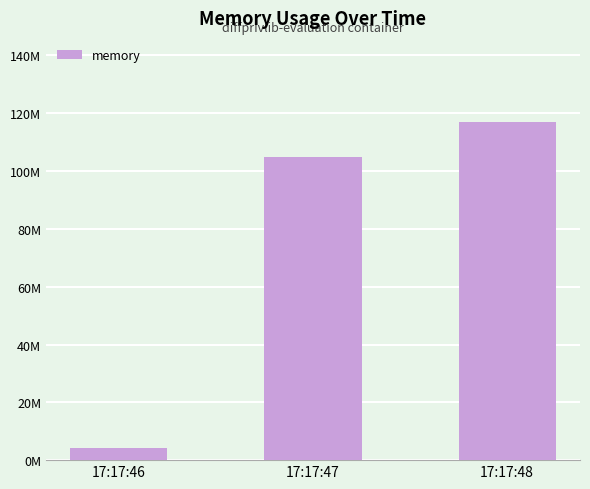

Does the chart contain any negative values?

No